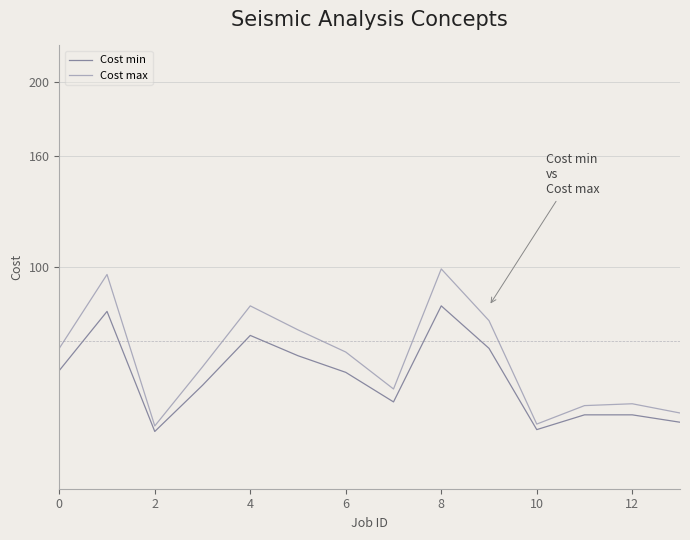

List the series in order of their peak value, highest first.

Cost max, Cost min